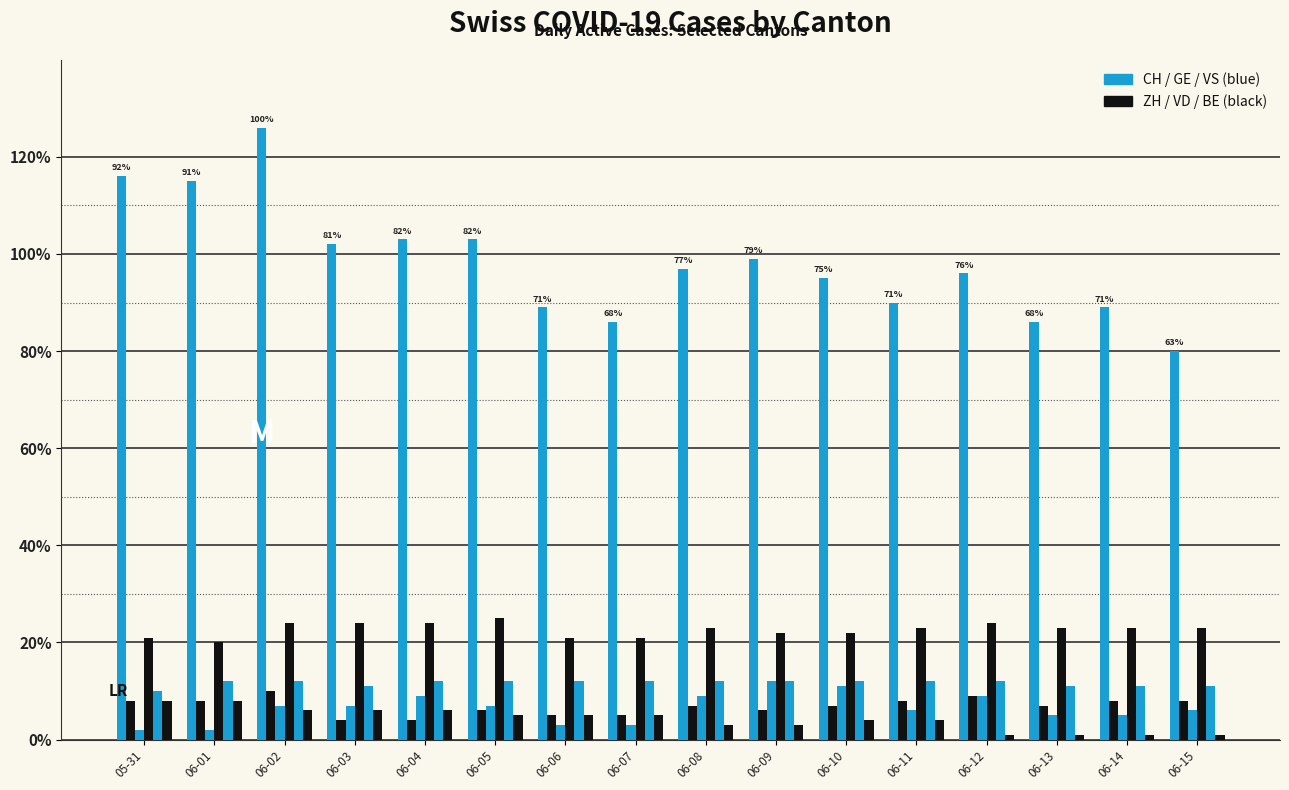

The CH series shows 26 at 06-11. True or false?

False